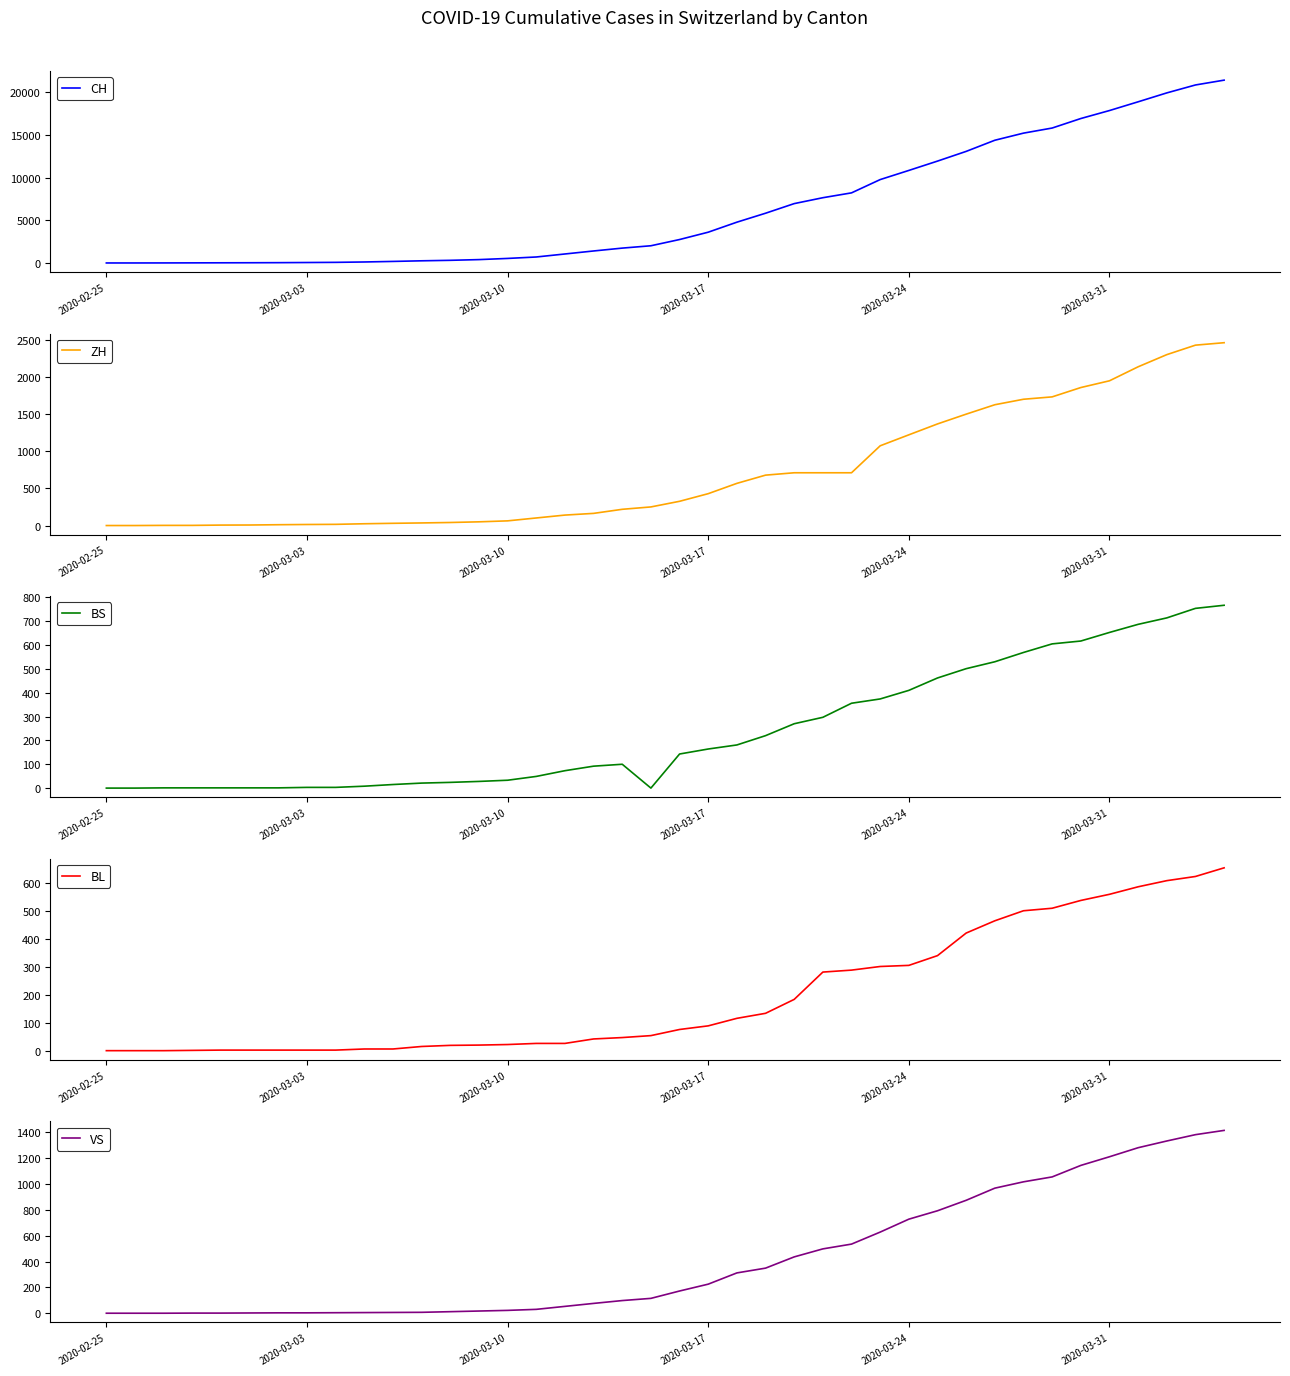

Is it true that BS equals 410 at 2020-03-24?

True